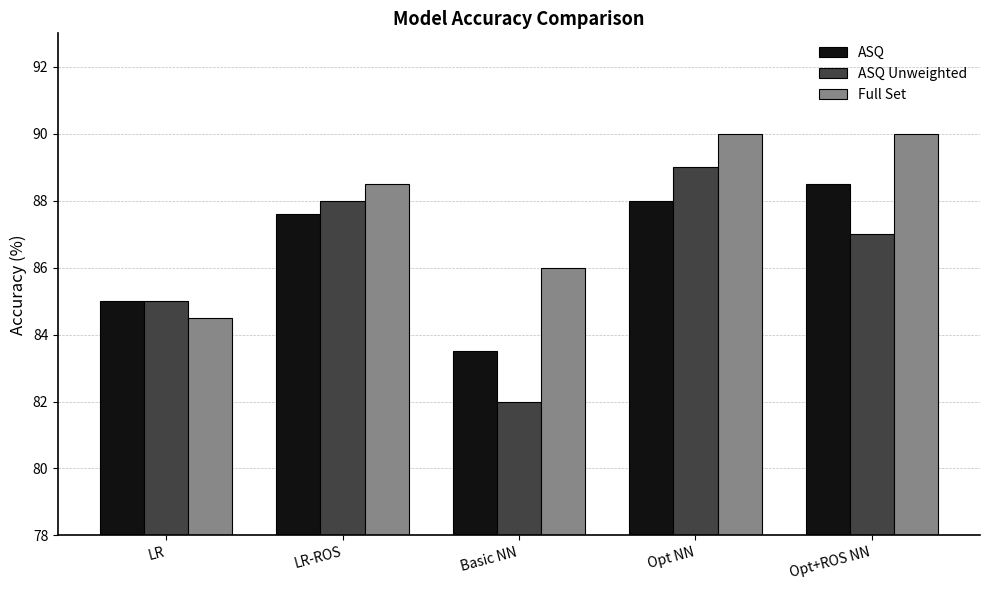

At which label does ASQ Unweighted reach its minimum?

Basic NN